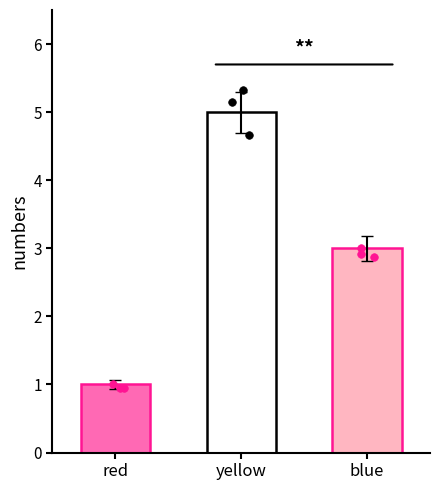

What is the change in value from yellow to blue?

-2